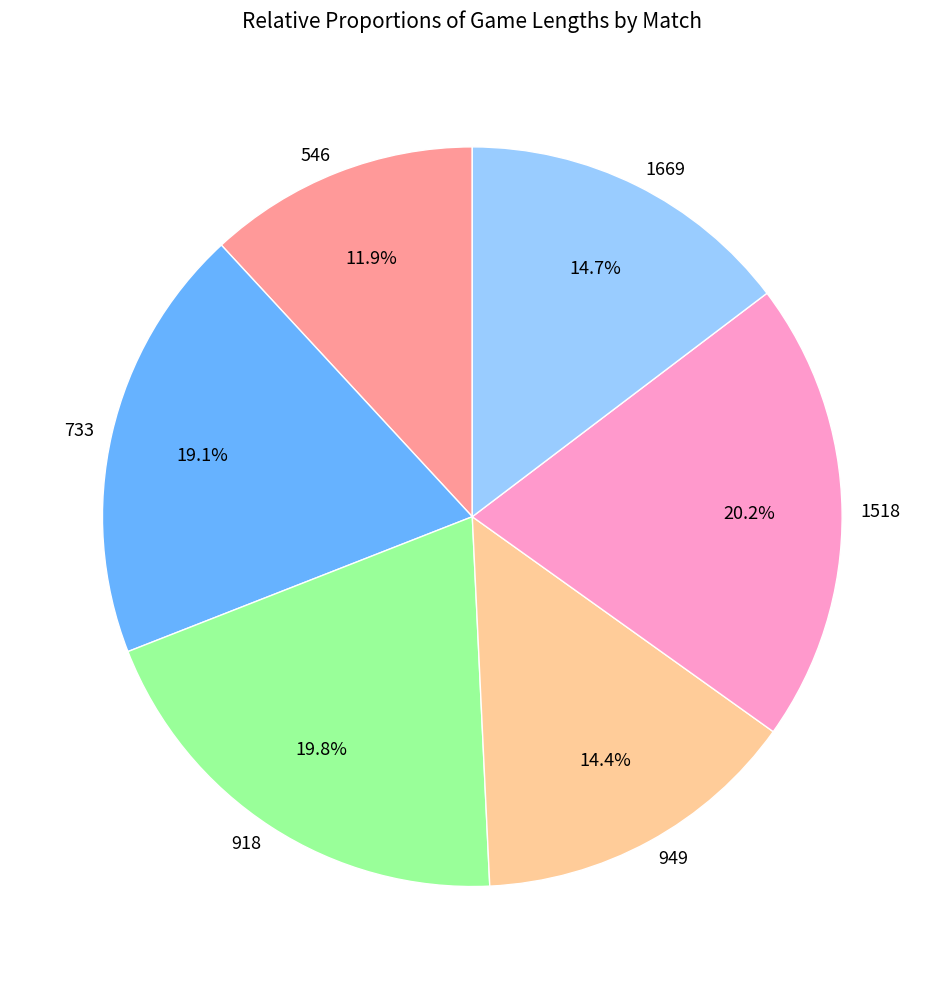

Combined, do 733 and 918 account for over 50%?

No